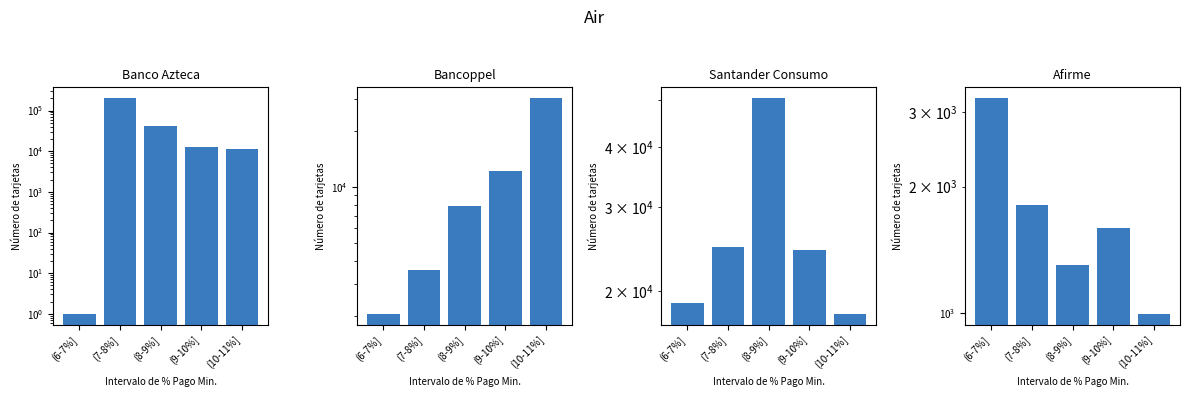

Rank the series by their average value, from lowest to highest.

Afirme, Bancoppel, Santander Consumo, Banco Azteca